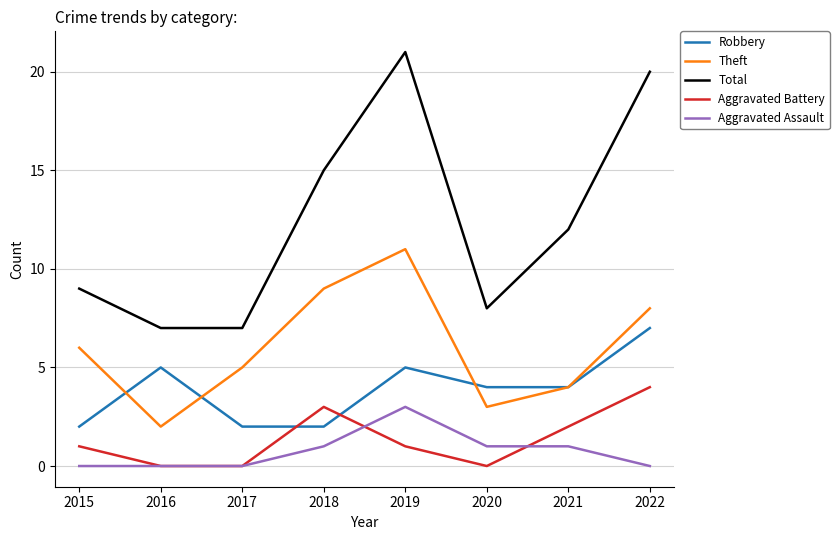

How many categories are shown in the chart?

8